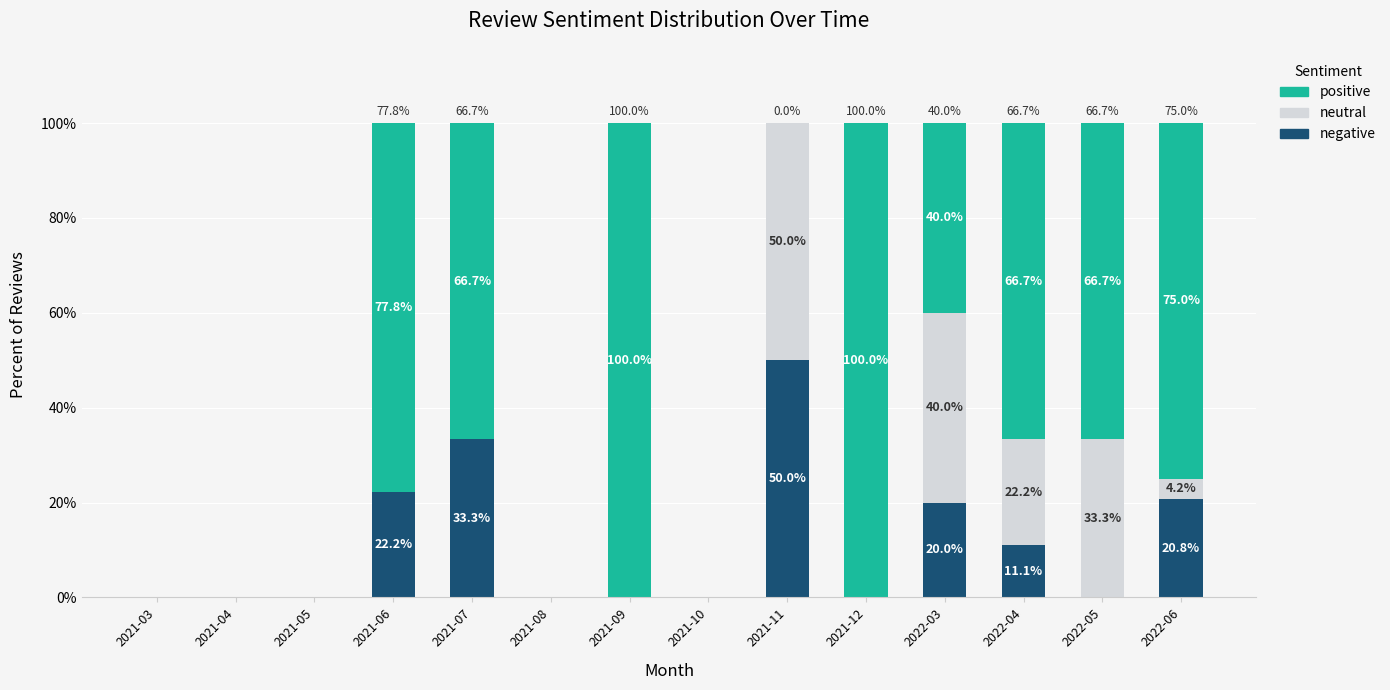

What is the total value across all series at 2022-05?

100.0